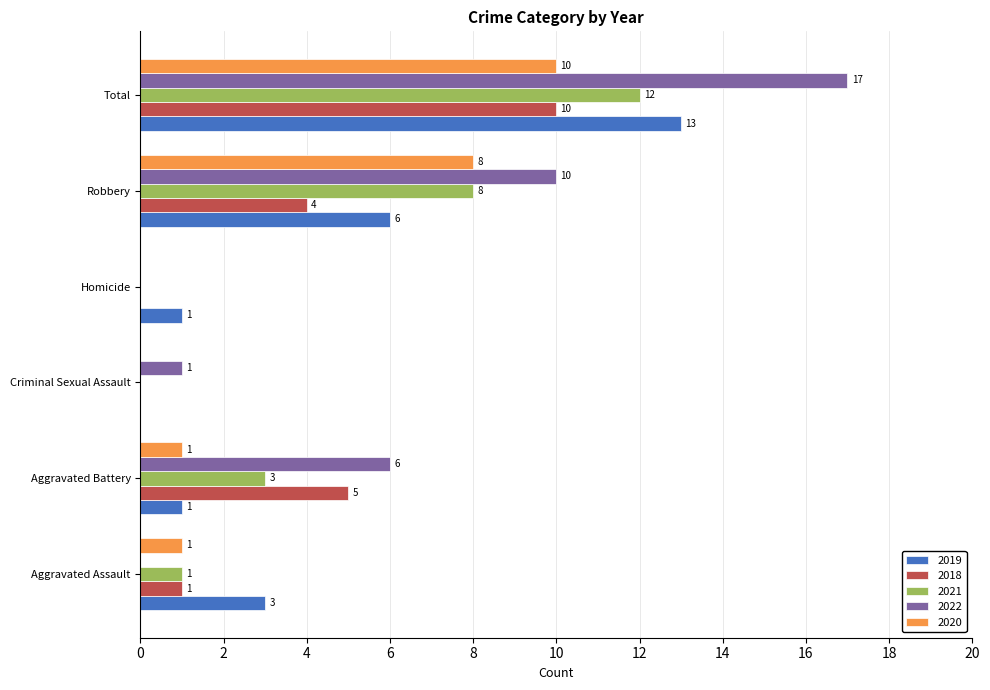

Where is 2019 nearest to the value 6?

Robbery